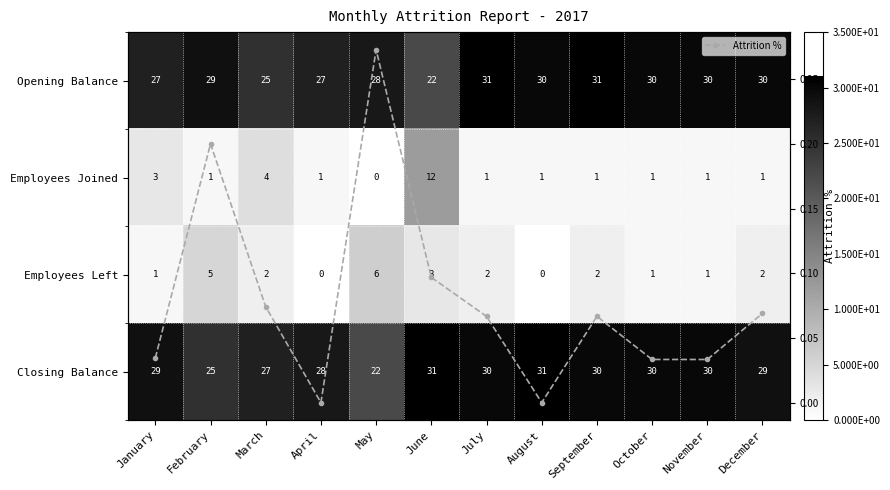

True or false: Attrition % has more than 0 points higher than both neighbors.

True